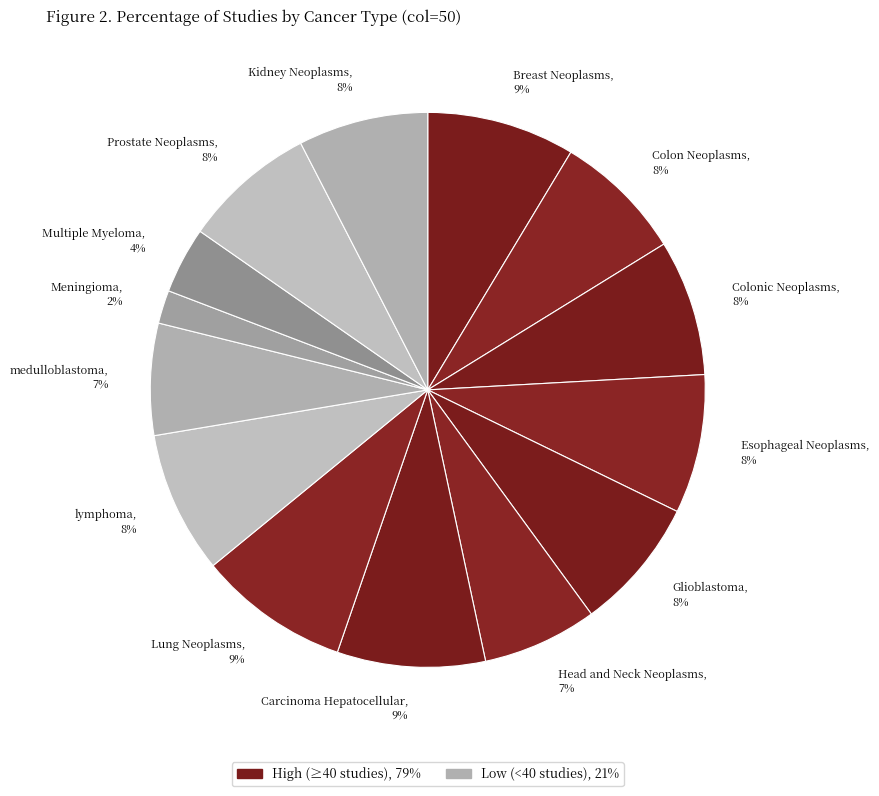

Which has a higher value, Esophageal Neoplasms, 8% or Head and Neck Neoplasms, 7%?

Esophageal Neoplasms, 8%